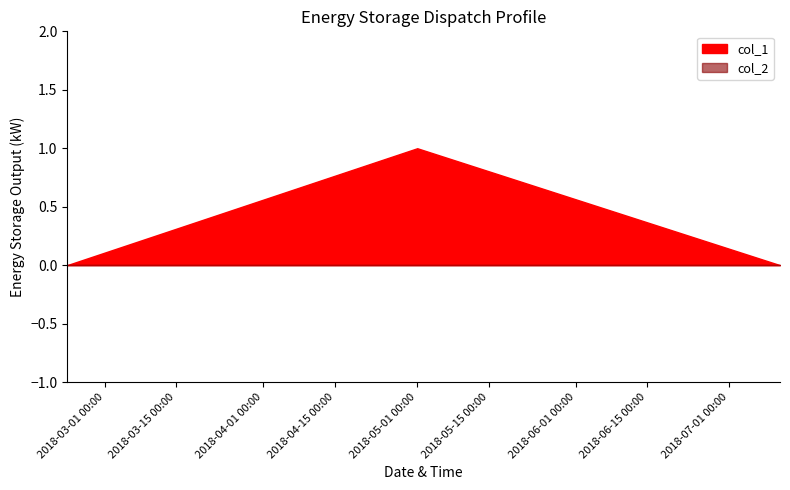

How many categories are shown in the chart?

3